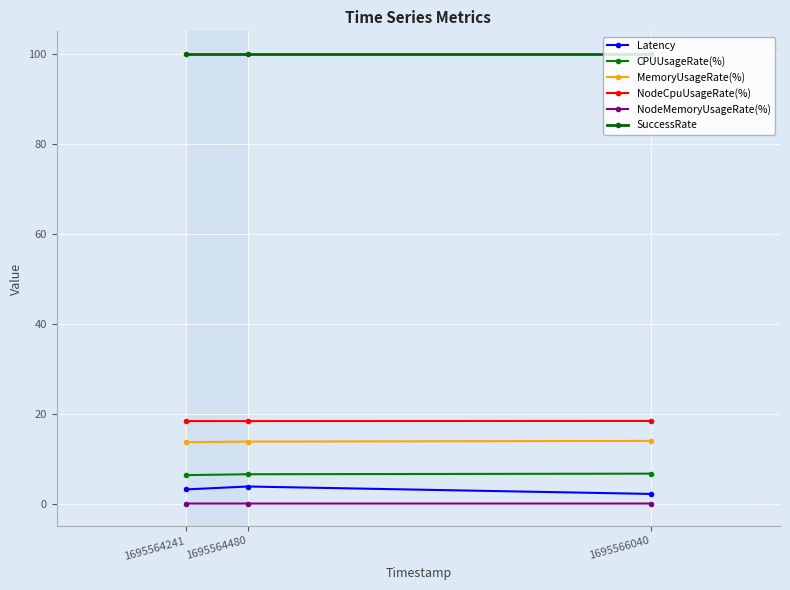

At which label does Latency first exceed 3?

1695564241